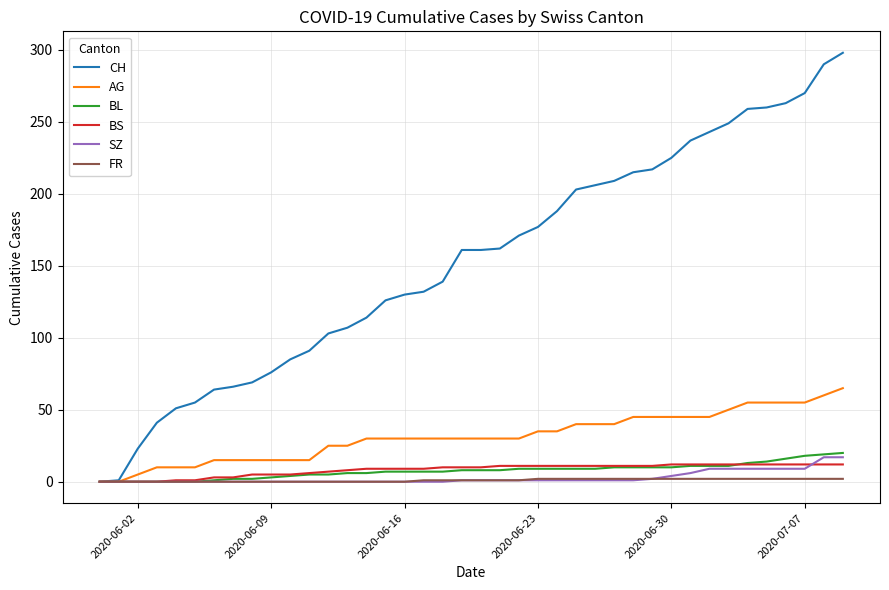

What are all the series names shown in the legend?

CH, AG, BL, BS, SZ, FR